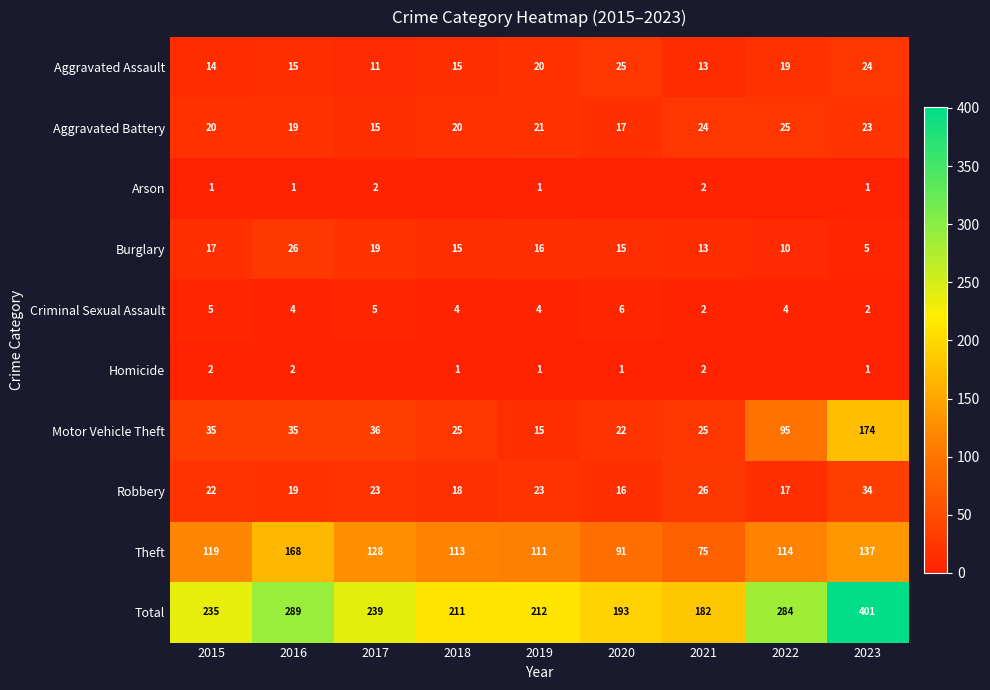

How many data points in Arson are less than 1?

3